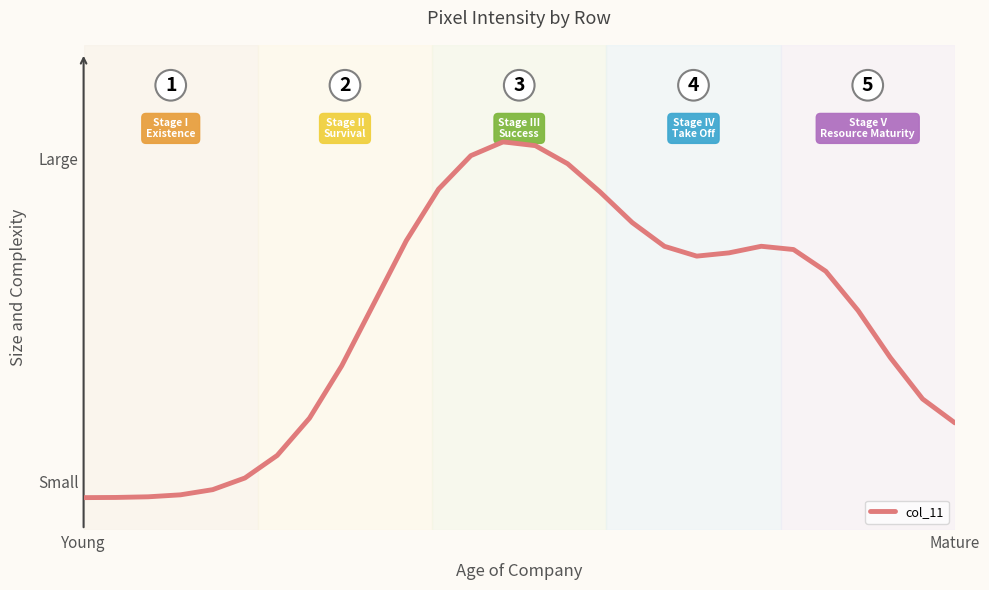

Is this an area chart (filled region under the line)?

No